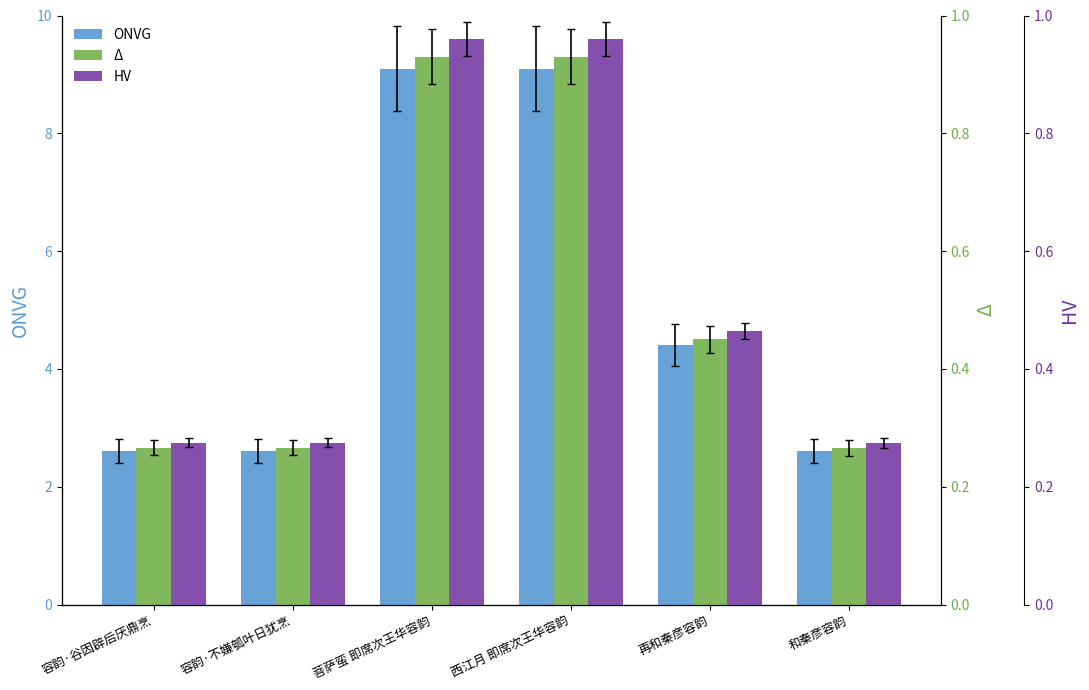

At which category is the sum across all series the highest?

菩萨蛮 即席次王华容韵